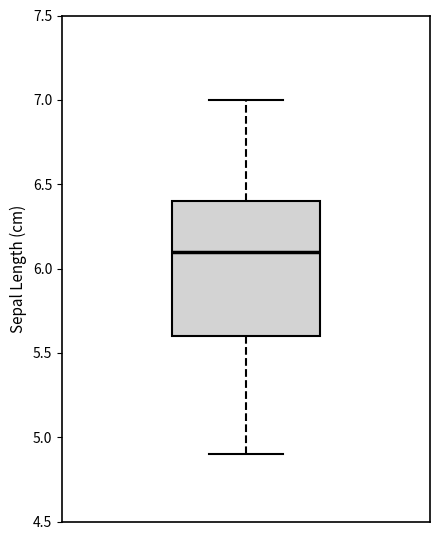

Read this box plot against the y-axis: the position of the median line, the range covered by the box, and the ends of both whiskers. The values are not printed on the chart, so give them approximately, as read against the axis.

median 6.1, box 5.6 to 6.4, whiskers 4.9 to 7.0